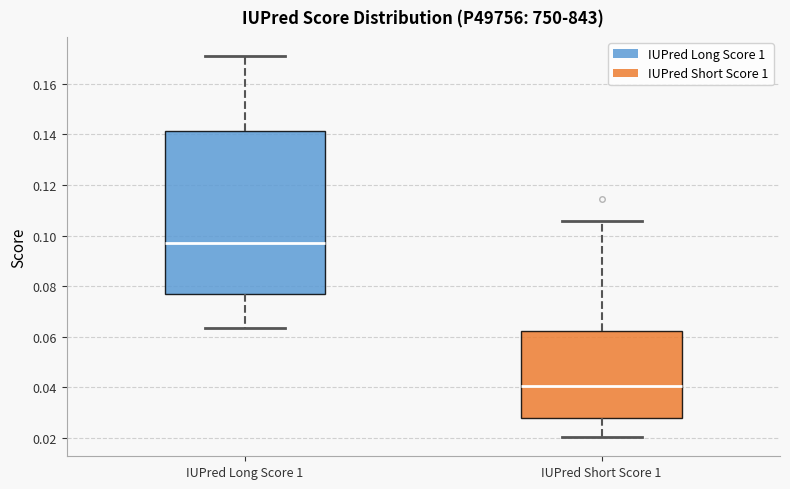

Where does the median line of the box for IUPred Long Score 1 sit on the y-axis? The values are not printed on the chart, so give them approximately, as read against the axis.

0.098